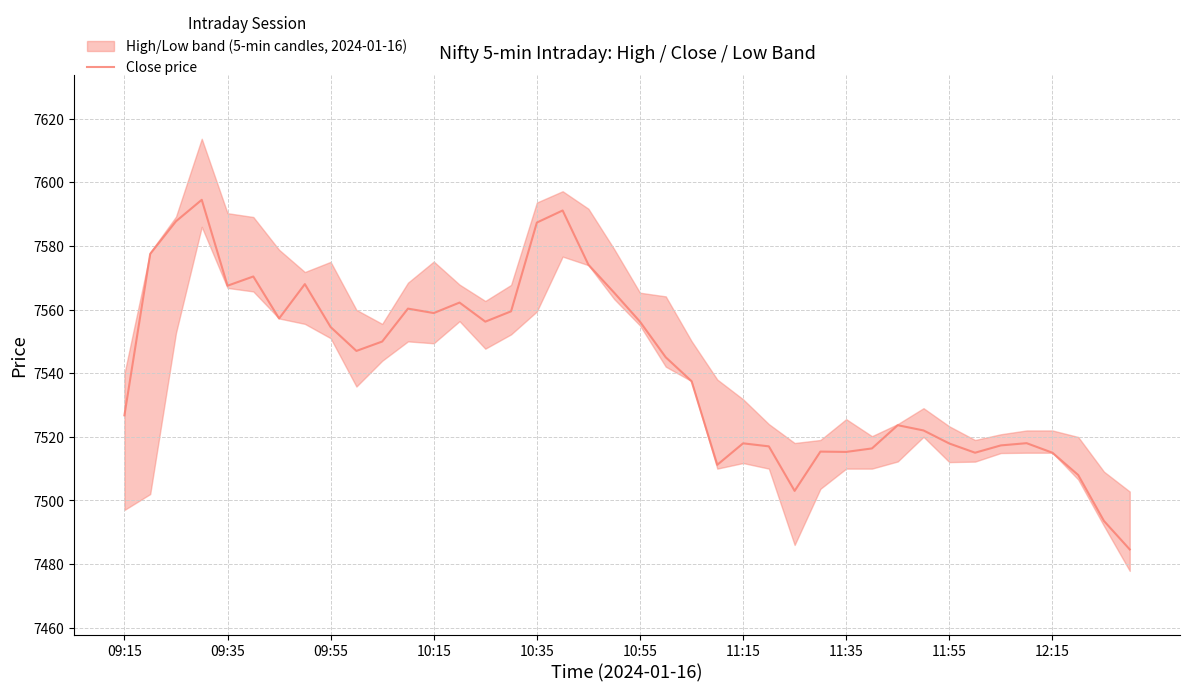

What is the difference between the maximum and second lowest values?

100.9